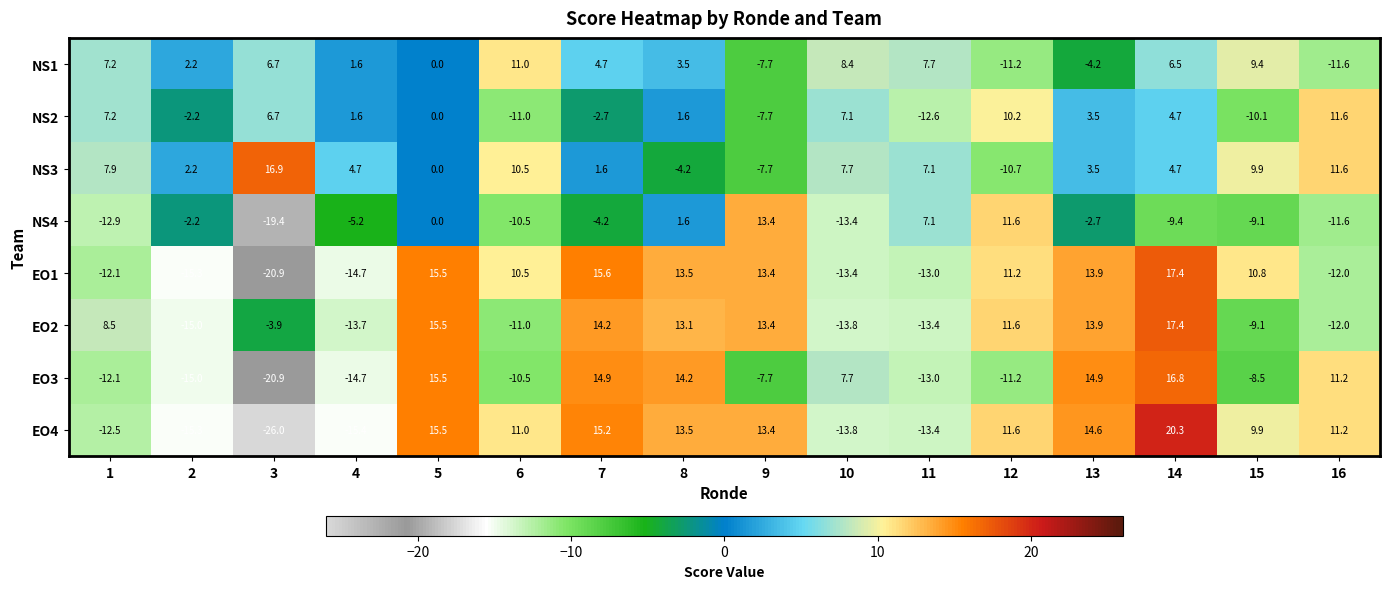

What is the difference between the maximum and minimum values in the EO2 series?

32.4